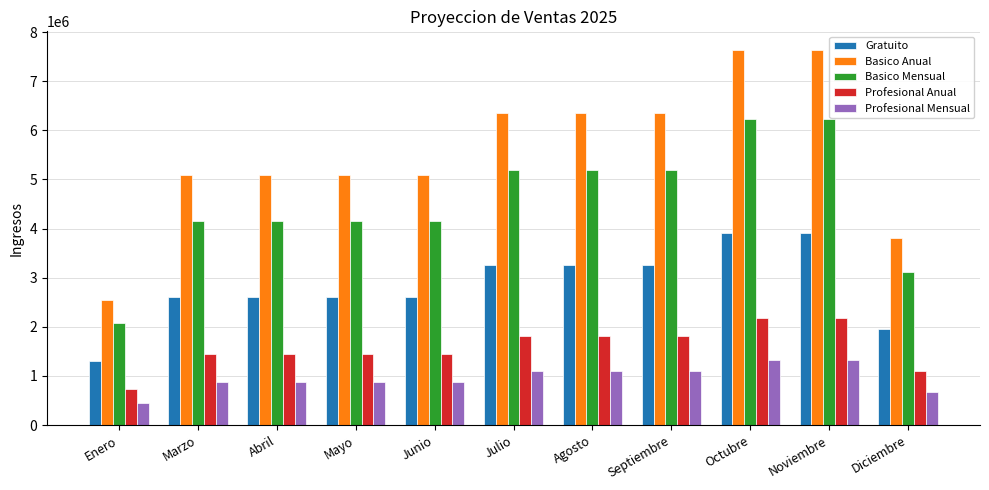

Reading right to left, transcribe all the data shown in this chart.

Gratuito: Diciembre=1959000	Noviembre=3918000	Octubre=3918000	Septiembre=3265000	Agosto=3265000	Julio=3265000	Junio=2612000	Mayo=2612000	Abril=2612000	Marzo=2612000	Enero=1306000
Basico Anual: Diciembre=3816000	Noviembre=7632000	Octubre=7632000	Septiembre=6360000	Agosto=6360000	Julio=6360000	Junio=5088000	Mayo=5088000	Abril=5088000	Marzo=5088000	Enero=2544000
Basico Mensual: Diciembre=3117600	Noviembre=6235200	Octubre=6235200	Septiembre=5196000	Agosto=5196000	Julio=5196000	Junio=4156800	Mayo=4156800	Abril=4156800	Marzo=4156800	Enero=2078400
Profesional Anual: Diciembre=1090800	Noviembre=2181600	Octubre=2181600	Septiembre=1818000	Agosto=1818000	Julio=1818000	Junio=1454400	Mayo=1454400	Abril=1454400	Marzo=1454400	Enero=727200
Profesional Mensual: Diciembre=664200	Noviembre=1328400	Octubre=1328400	Septiembre=1107000	Agosto=1107000	Julio=1107000	Junio=885600	Mayo=885600	Abril=885600	Marzo=885600	Enero=442800